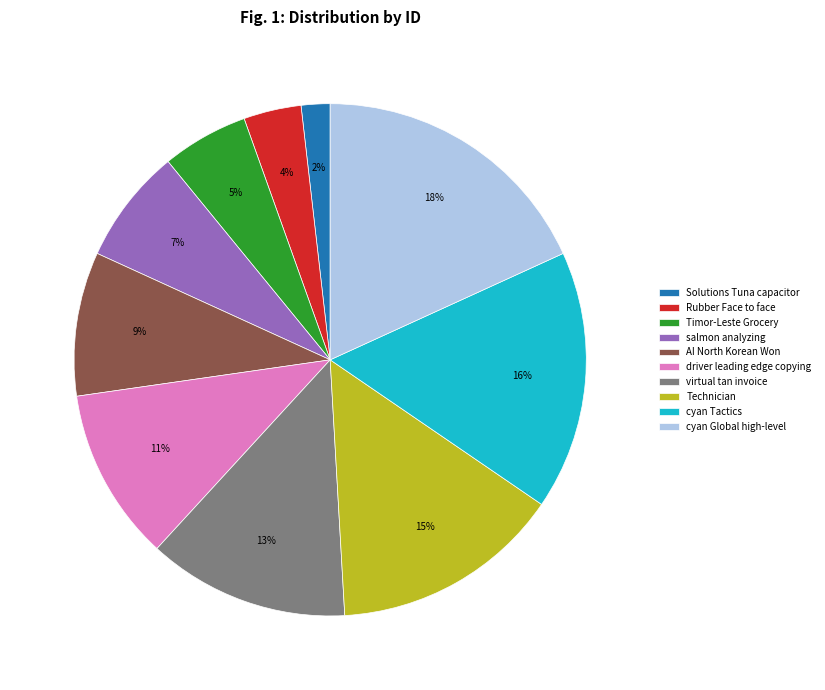

Rank the categories by value from highest to lowest.

cyan Global high-level, cyan Tactics, Technician, virtual tan invoice, driver leading edge copying, AI North Korean Won, salmon analyzing, Timor-Leste Grocery, Rubber Face to face, Solutions Tuna capacitor